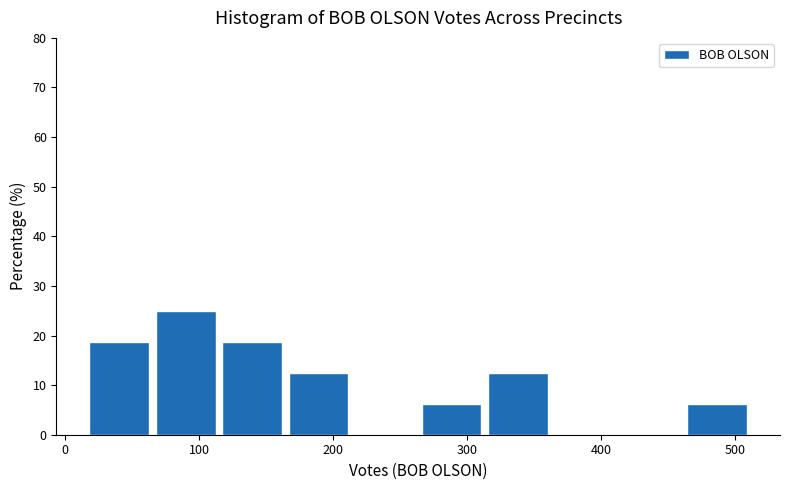

Reading left to right, transcribe this chart: for each bar, give the range it covers on the x-axis and its height. Neither the bar edges nor the heights are printed on the chart, so give them approximately, as read against the axes.

20 to 70: 19
70 to 120: 25
120 to 170: 19
170 to 220: 13
220 to 270: 0
270 to 320: 6
320 to 370: 13
370 to 410: 0
410 to 460: 0
460 to 510: 6